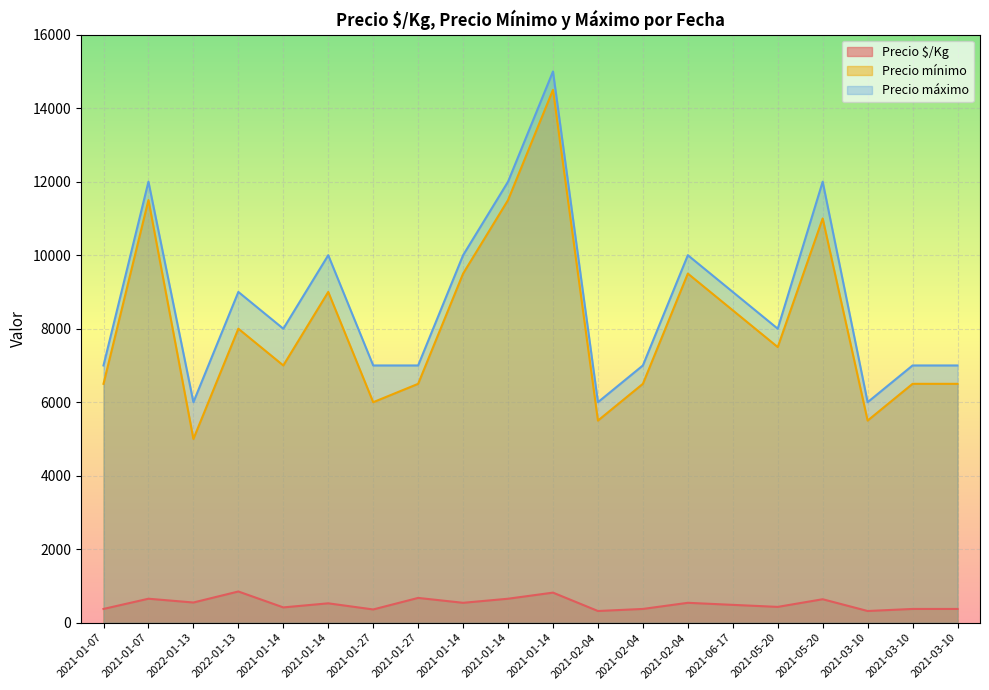

At how many categories does at least one series exceed 4550?

20